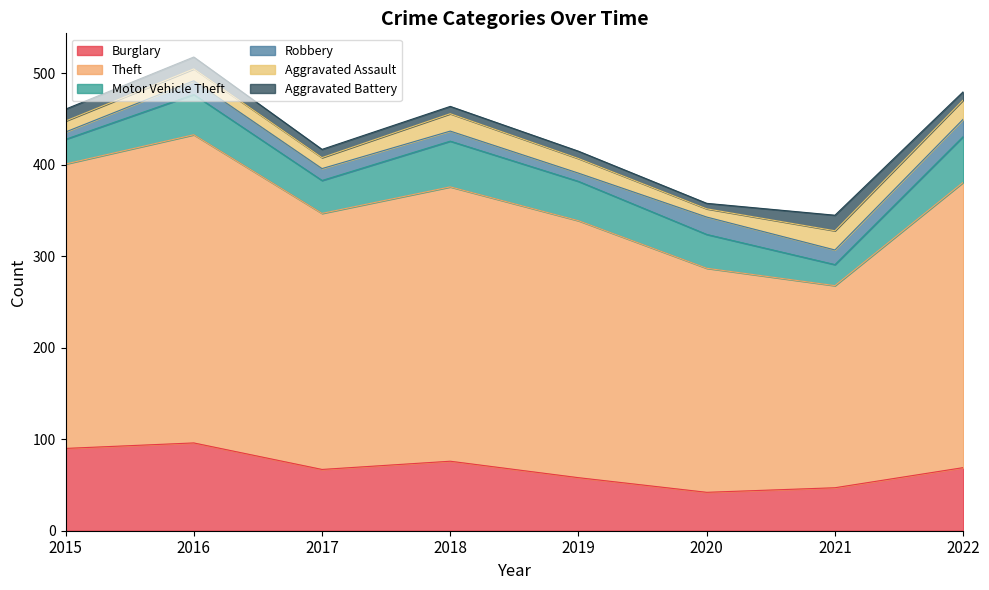

True or false: Robbery and Burglary intersect in this chart.

False